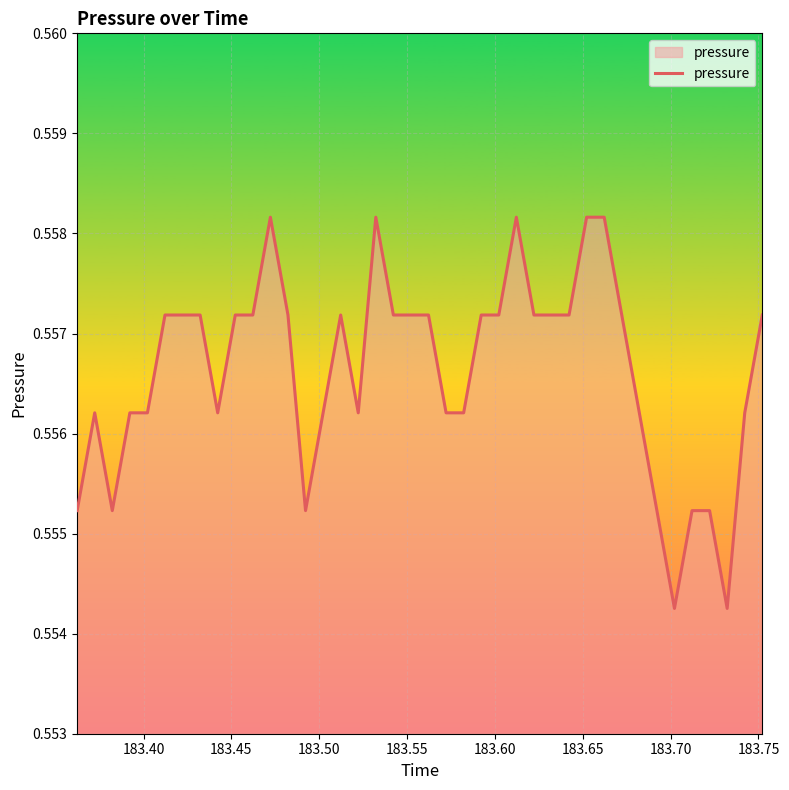

What is the value of the 37th point from the left?

0.6